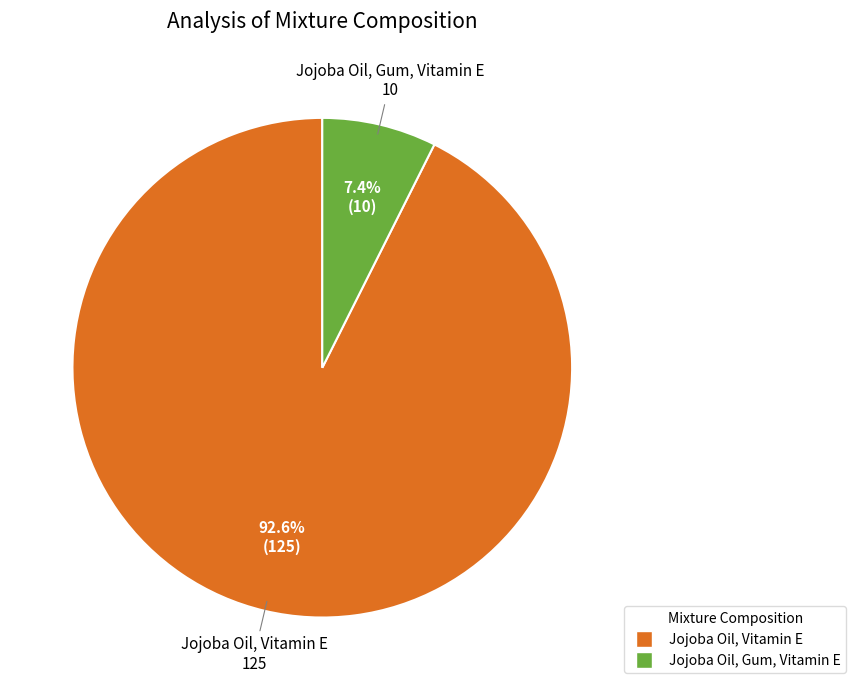

To the nearest percent, what is the average slice percentage?

50%